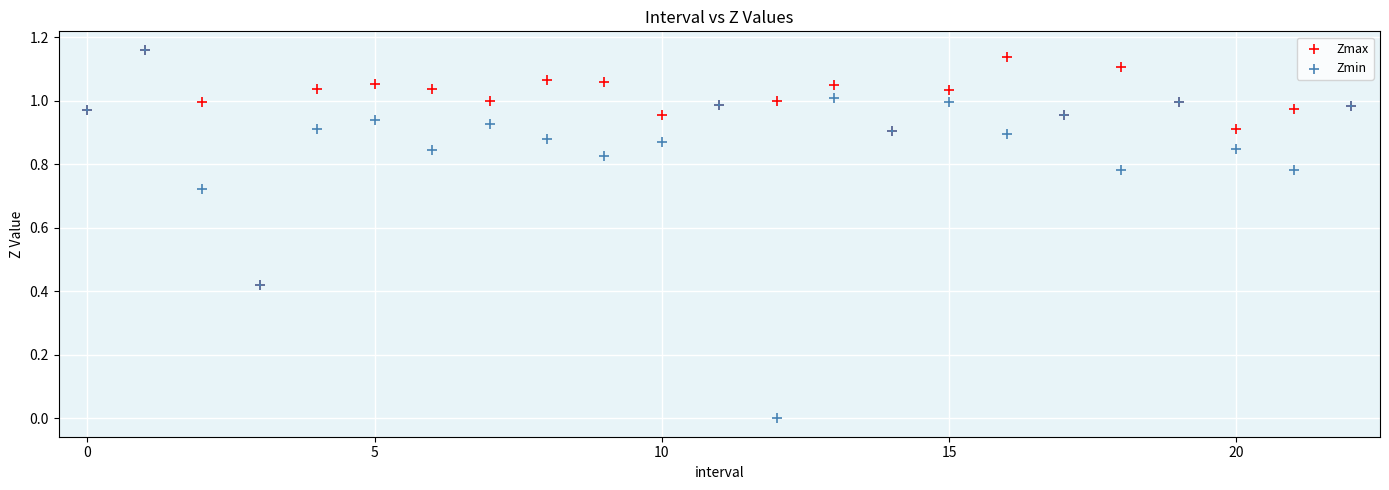

Which series has the largest Y range (max minus min)?

Zmin